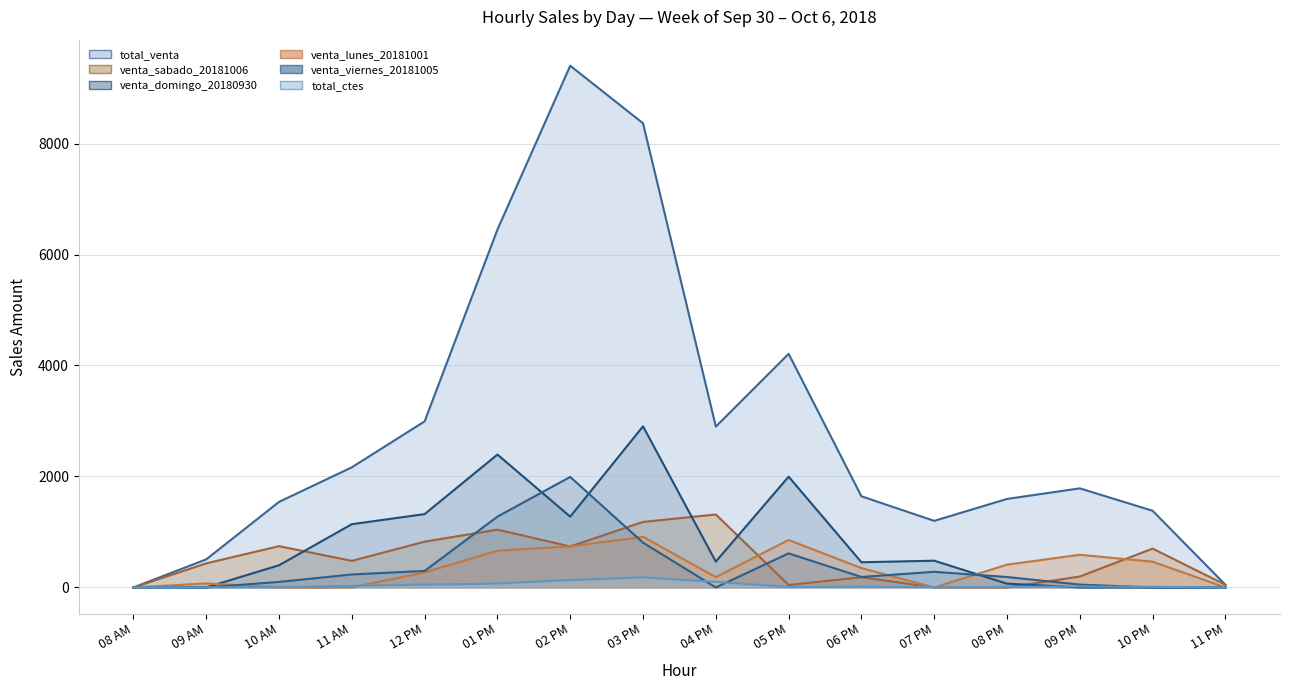

How many values in venta_viernes_20181005 are above zero?

11